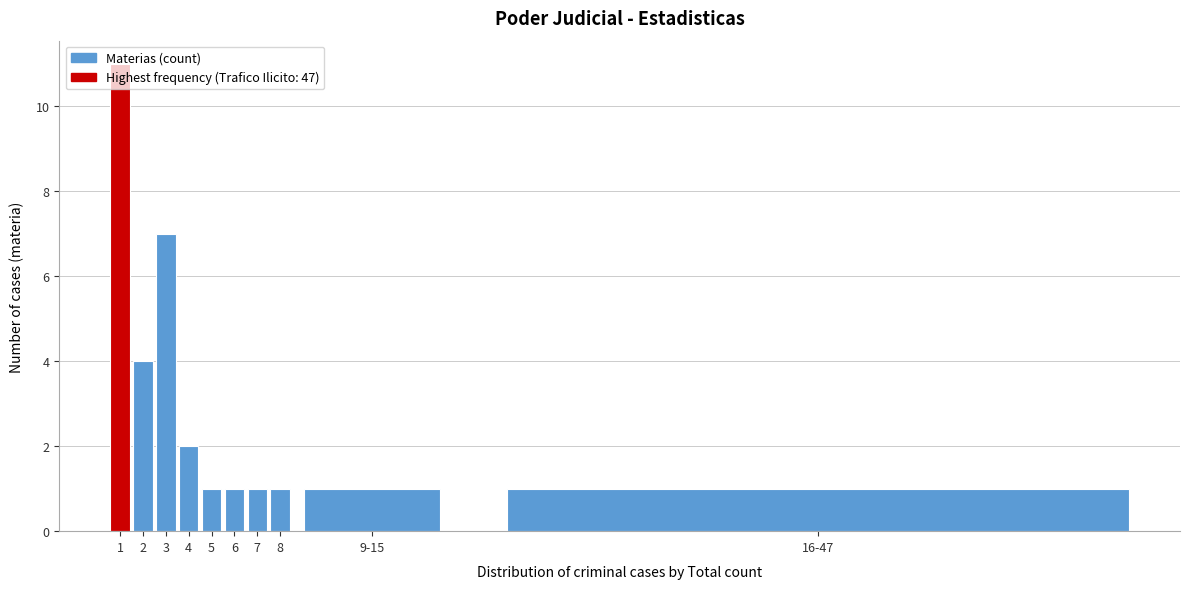

At which label is the value closest to 6?

3